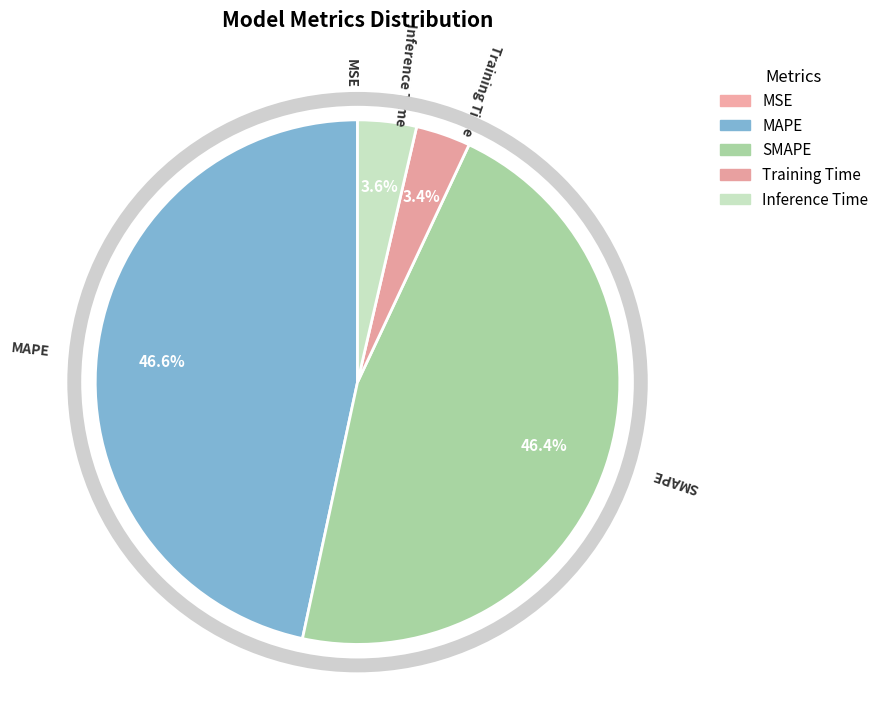

What percentage do MAPE and SMAPE together represent?

93.0%